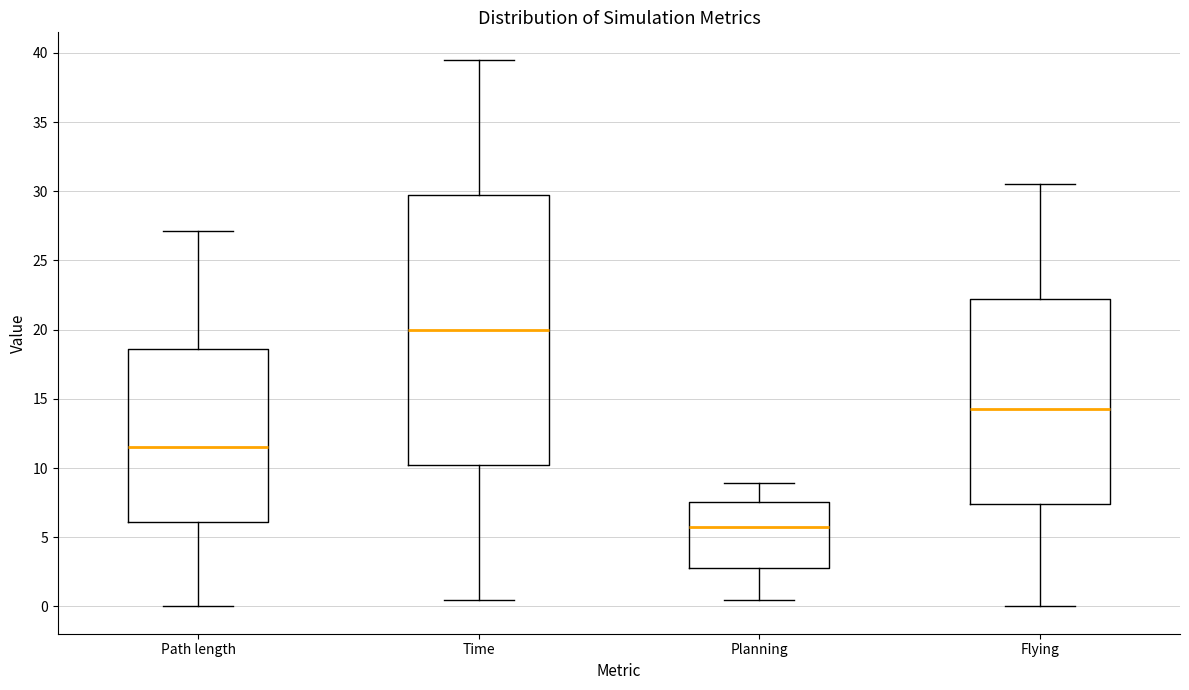

Comparing the boxes themselves (not the whiskers), which one is the tallest?

Time